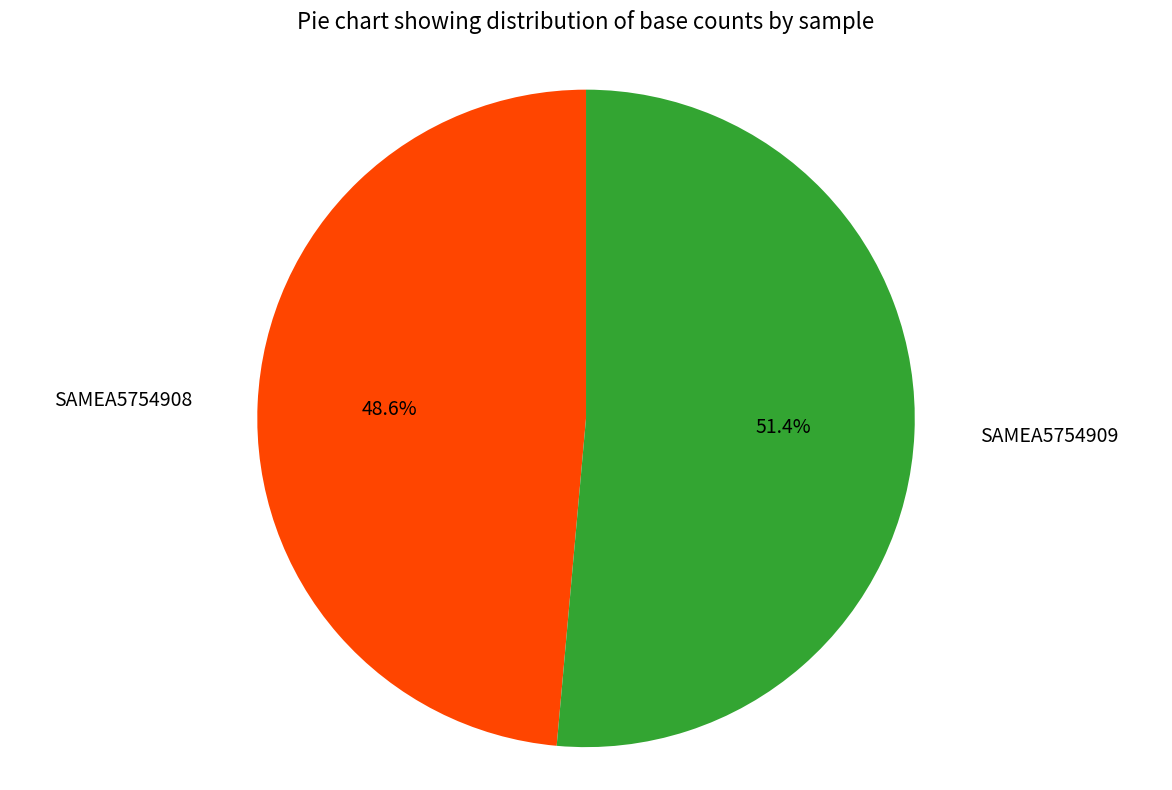

How many segments does this pie chart have?

2